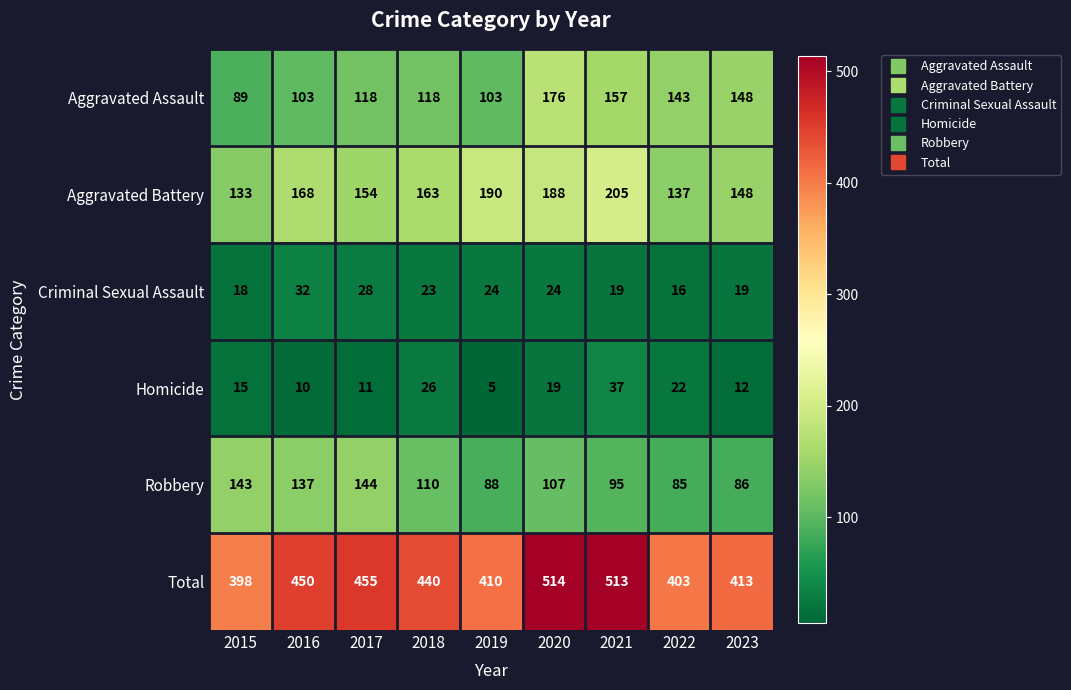

Is it true that Robbery equals 107 at 2020?

True